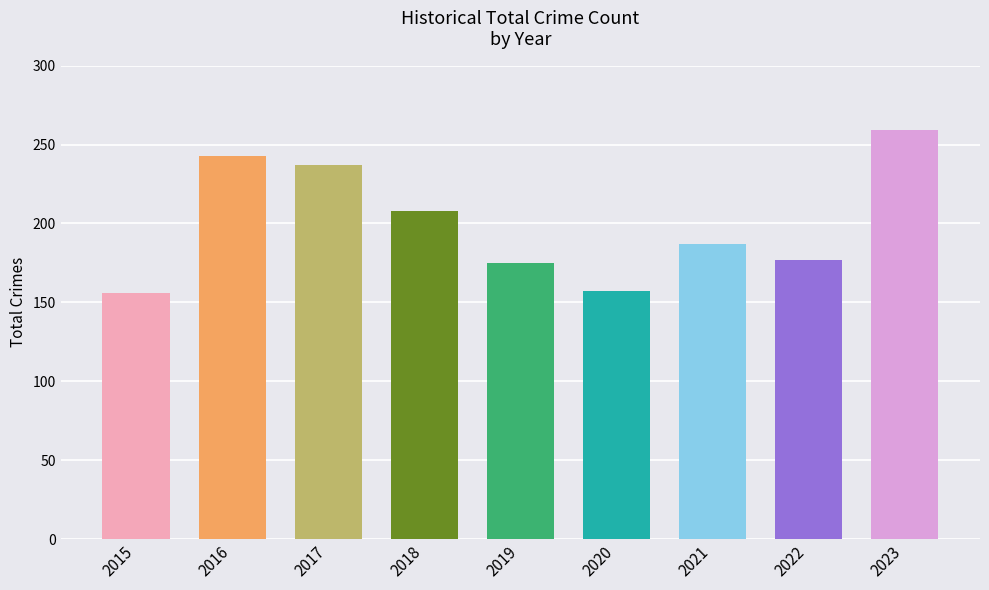

The value at 2019 is 175. True or false?

True